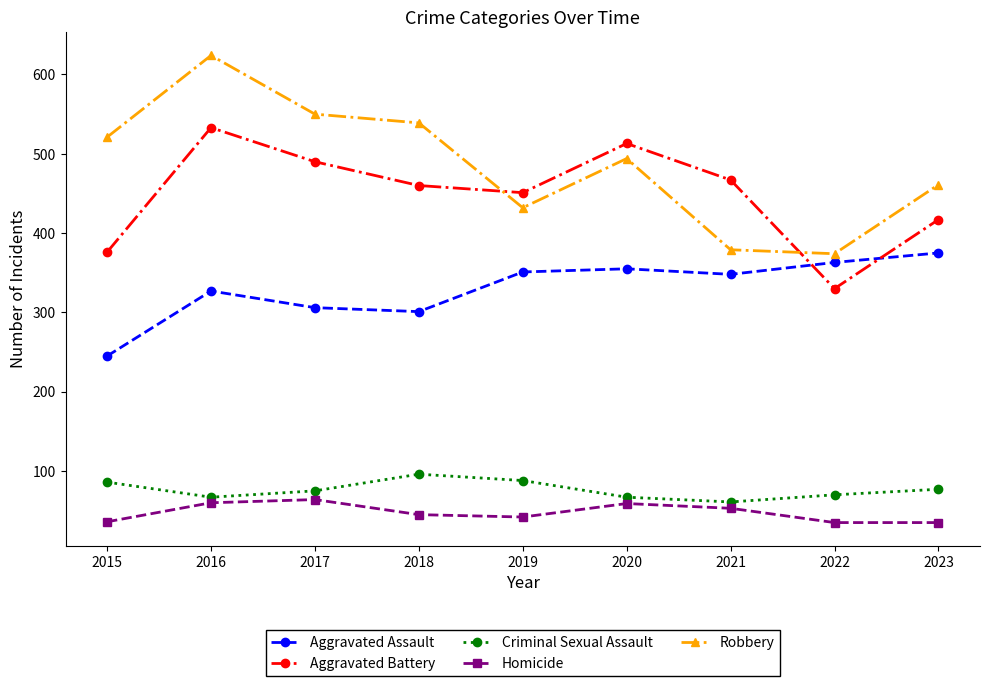

What value does the Homicide series have at 2021?

53